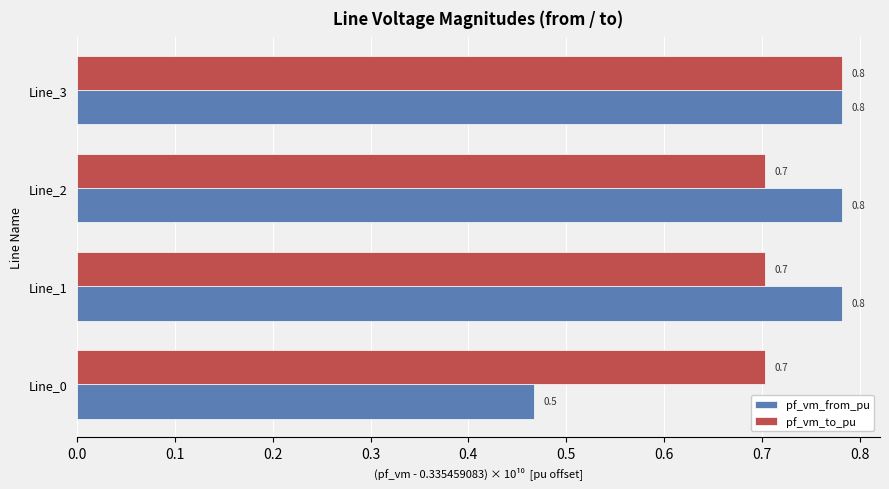

At which category is the sum across all series the highest?

Line_3